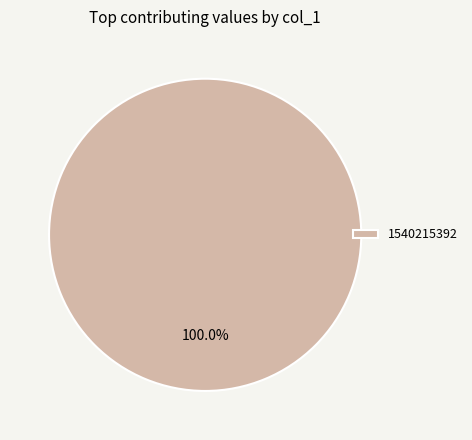

How many slices are in this pie chart?

1